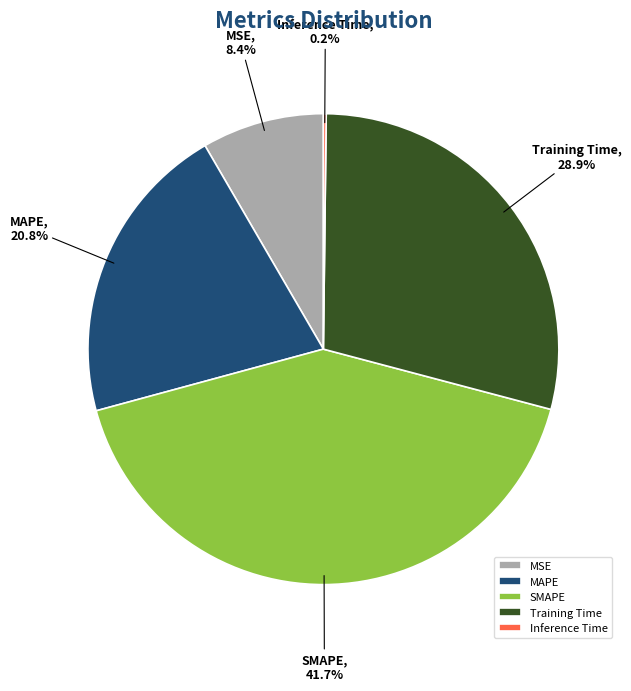

What percentage is the MAPE slice, to the nearest percent?

21%